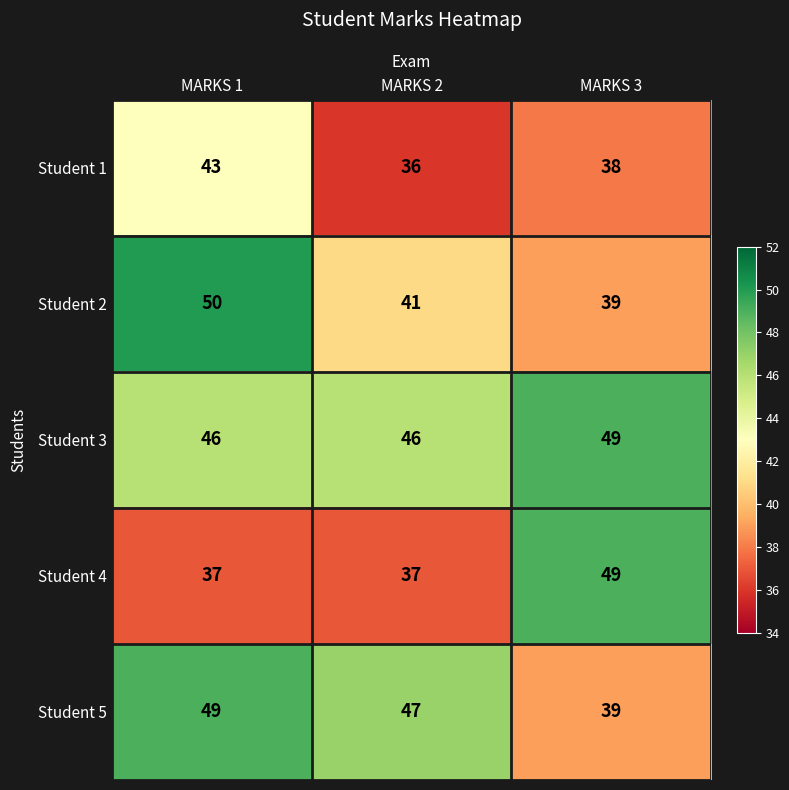

At which category is the sum across all series the highest?

MARKS 1